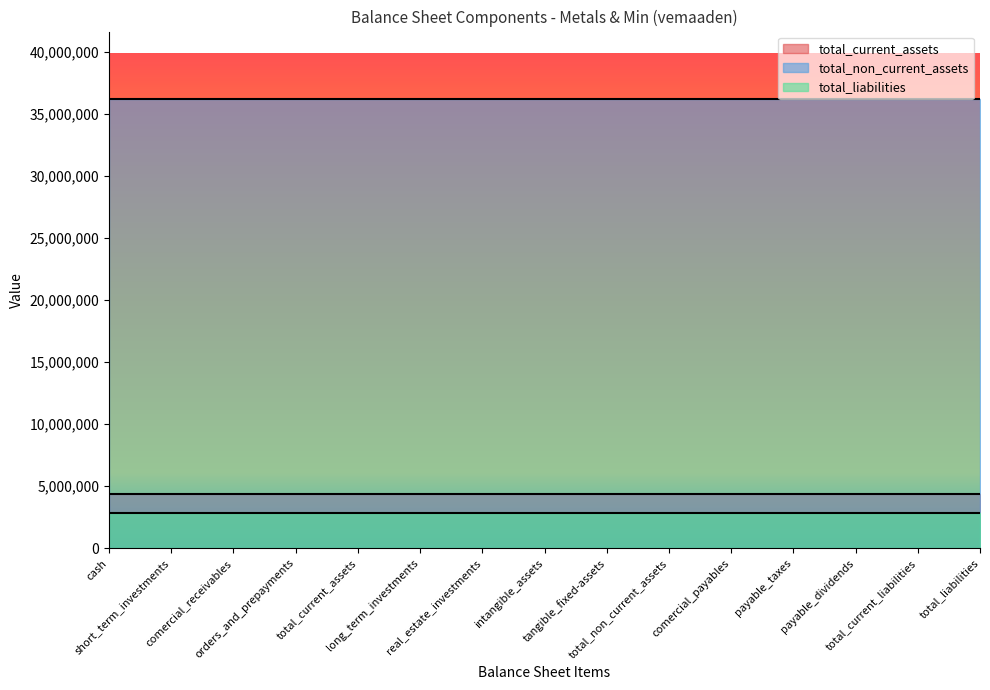

List the labels in order of total_non_current_assets value, smallest first.

cash, short_term_investments, comercial_receivables, orders_and_prepayments, total_current_assets, long_term_investments, real_estate_investments, intangible_assets, tangible_fixed-assets, total_non_current_assets, comercial_payables, payable_taxes, payable_dividends, total_current_liabilities, total_liabilities